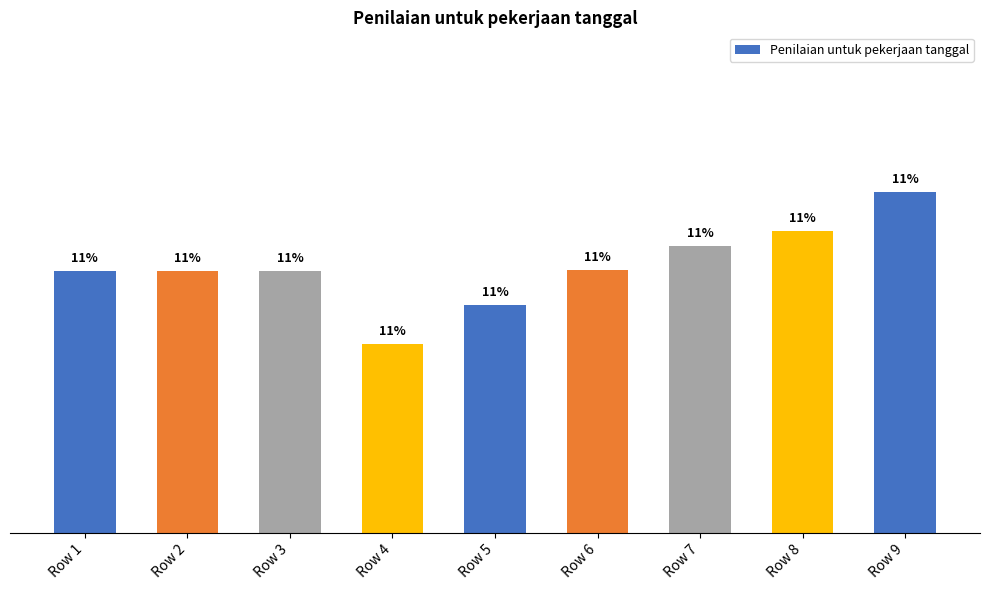

Are the bars horizontal?

No